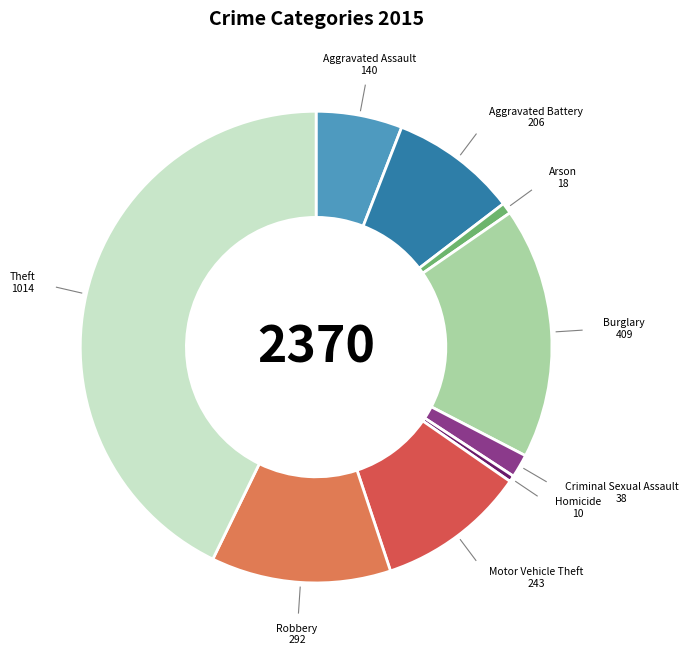

Is it true that Aggravated Assault is 14% of the pie?

False